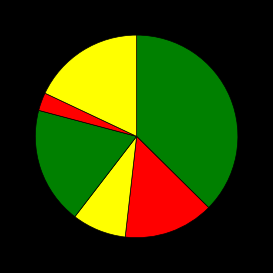

How many segments does this pie chart have?

6